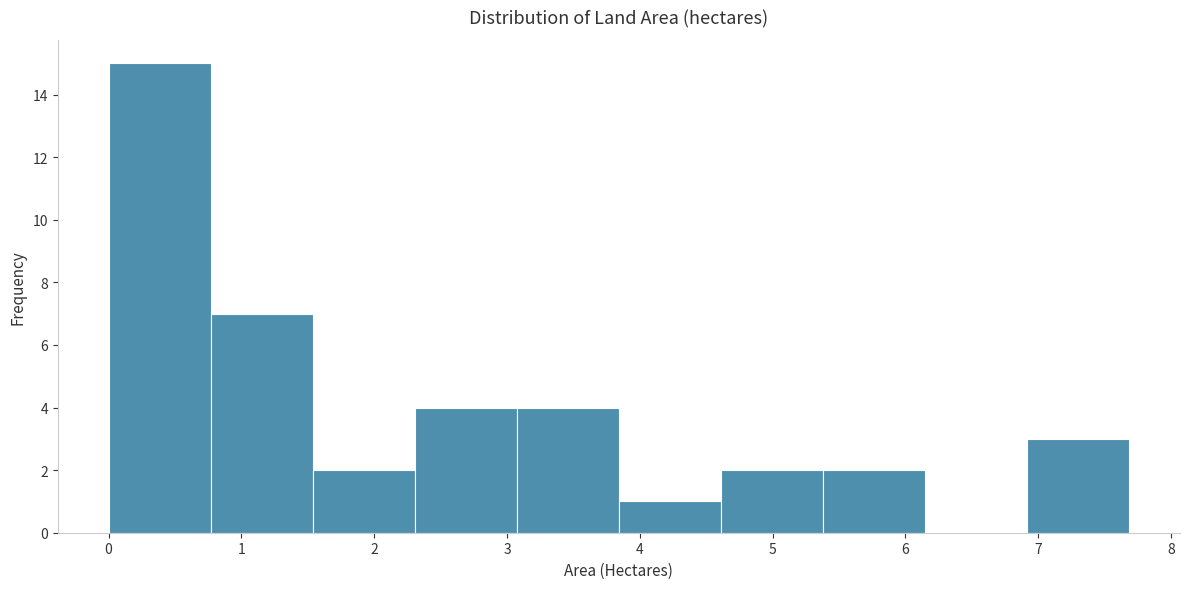

Reading left to right, transcribe this chart: for each bar, give the range it covers on the x-axis and its height. Neither the bar edges nor the heights are printed on the chart, so give them approximately, as read against the axes.

0.0 to 0.8: 15
0.8 to 1.5: 7
1.5 to 2.3: 2
2.3 to 3.1: 4
3.1 to 3.8: 4
3.8 to 4.6: 1
4.6 to 5.4: 2
5.4 to 6.1: 2
6.1 to 6.9: 0
6.9 to 7.7: 3